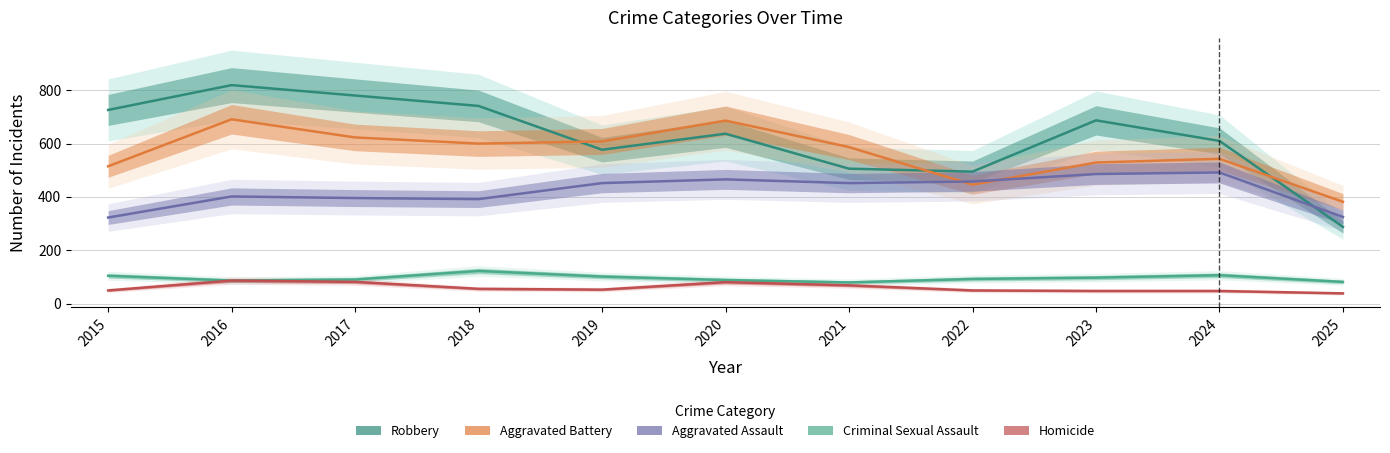

True or false: Criminal Sexual Assault and Aggravated Battery intersect in this chart.

False